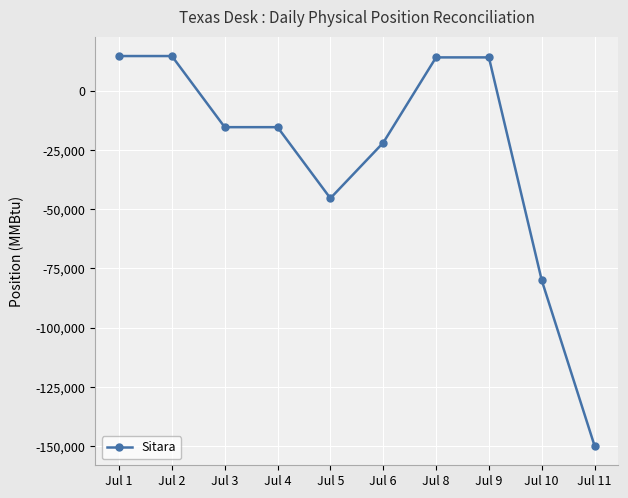

What is the ratio of the value at Jul 8 to the value at Jul 1?

1.0